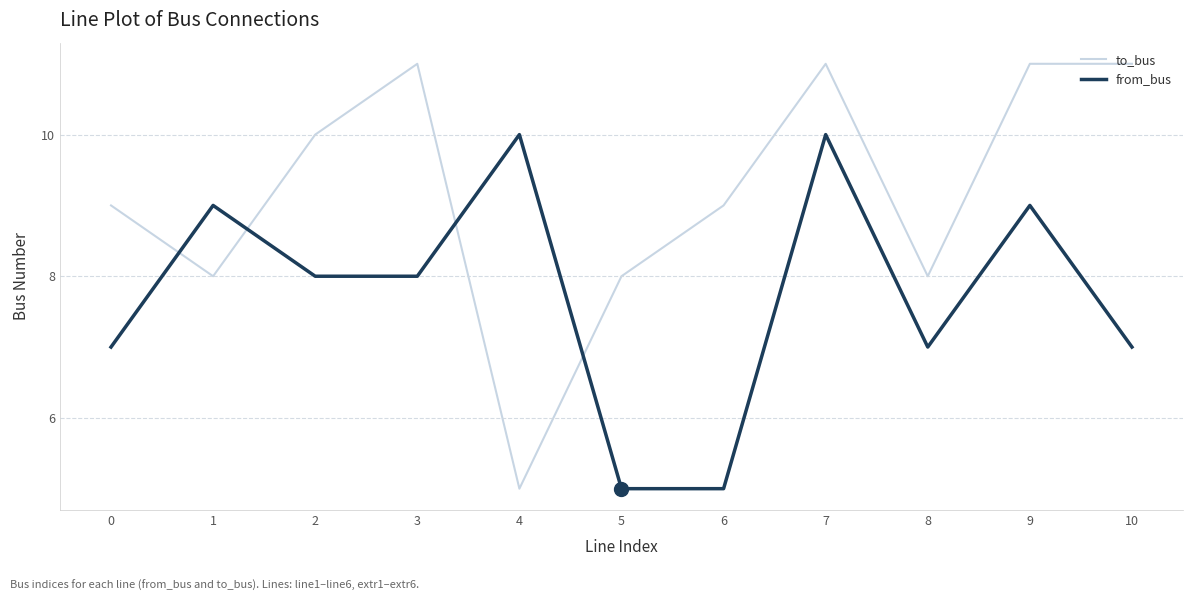

Which series changed the most between 6 and 9?

from_bus